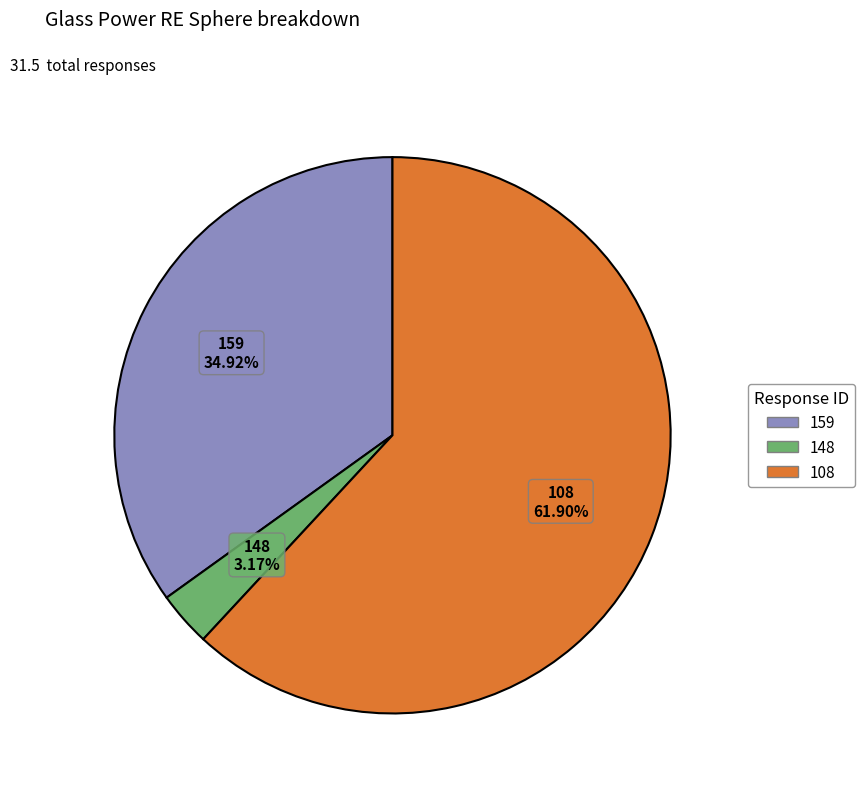

To the nearest percent, what portion does 148 represent?

3%